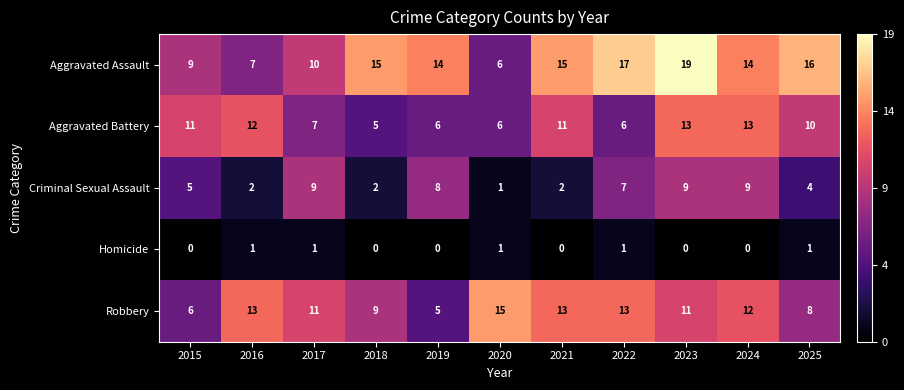

What is the average value of the Robbery series?

11